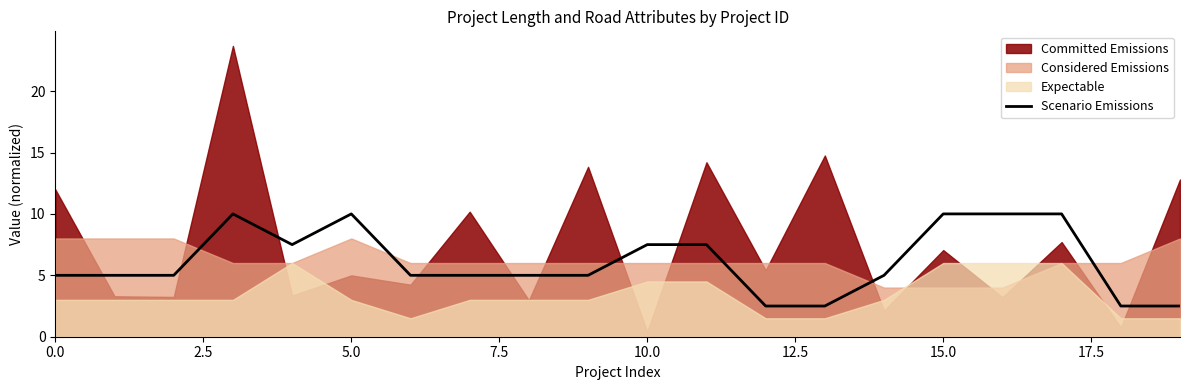

How many values exceed 5?

8